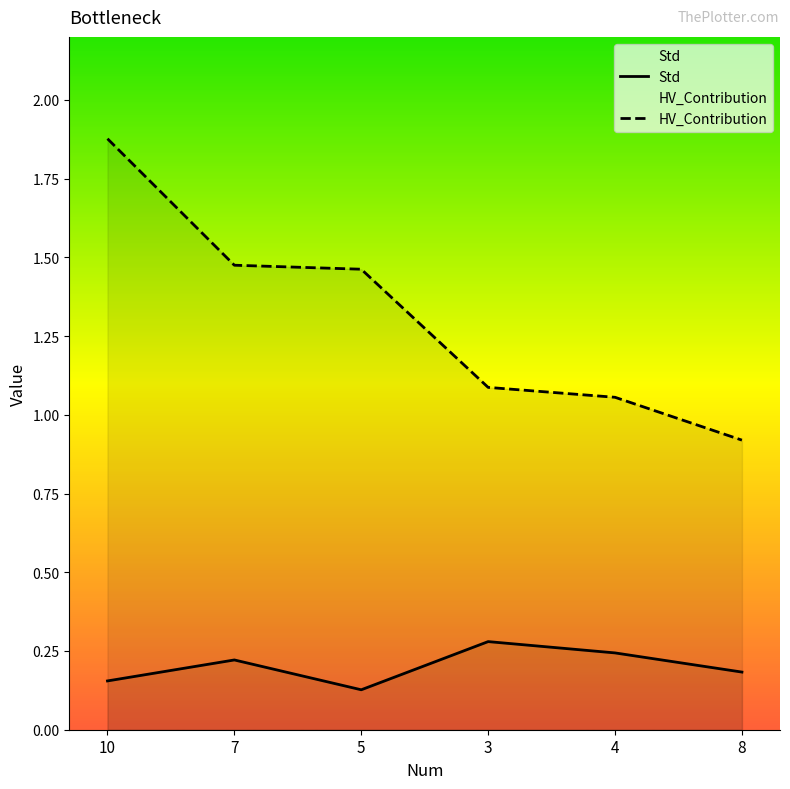

True or false: HV_Contribution has more than 0 points higher than both neighbors.

False